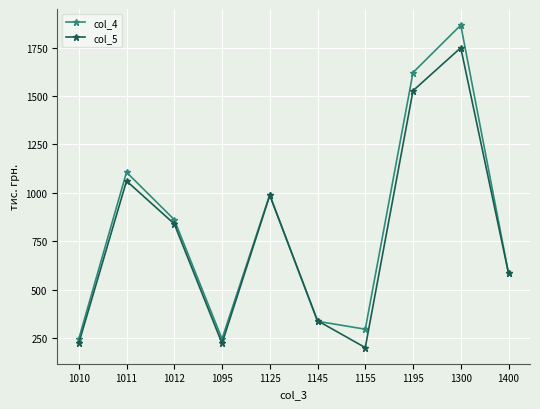

Reading right to left, transcribe all the data shown in this chart.

col_4: 584	1866	1621	295	336	990	245	861	1106	245
col_5: 584	1749	1527	200	339	986	222	839	1061	222